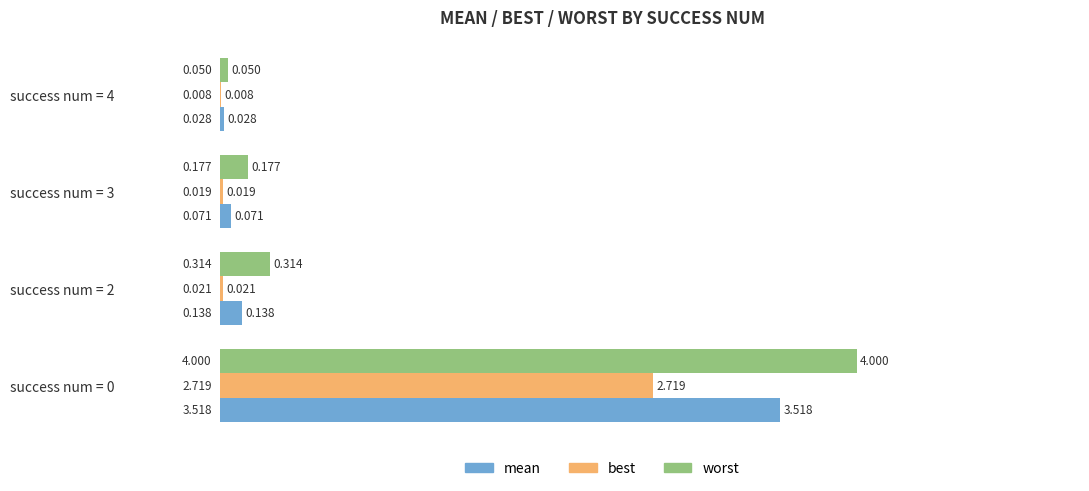

How many series are shown in this chart?

3